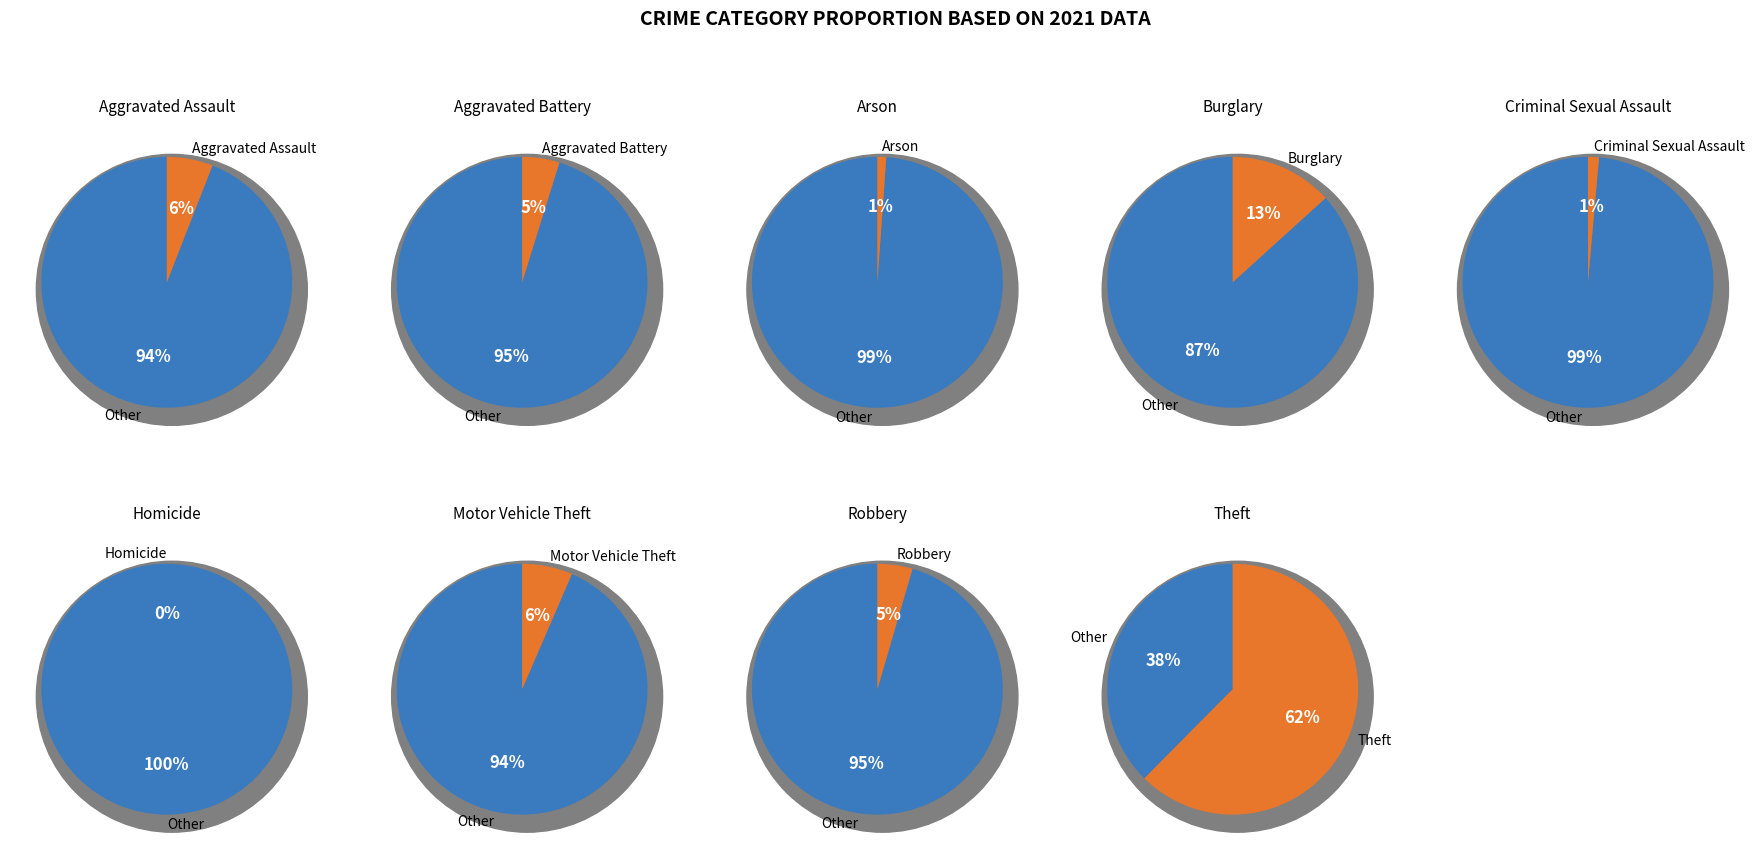

The 1 slice represents 1% of the pie. True or false?

False